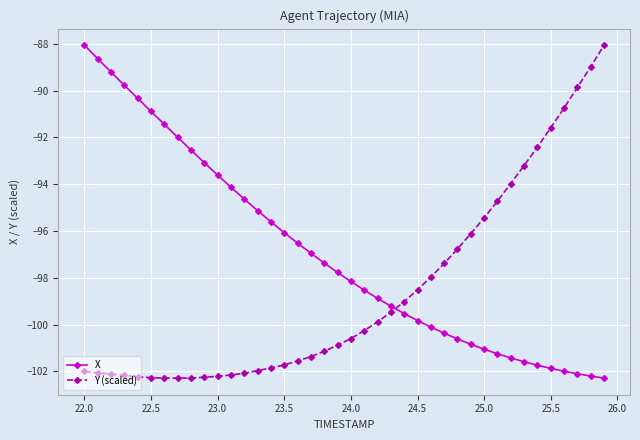

True or false: X and Y (scaled) intersect in this chart.

True